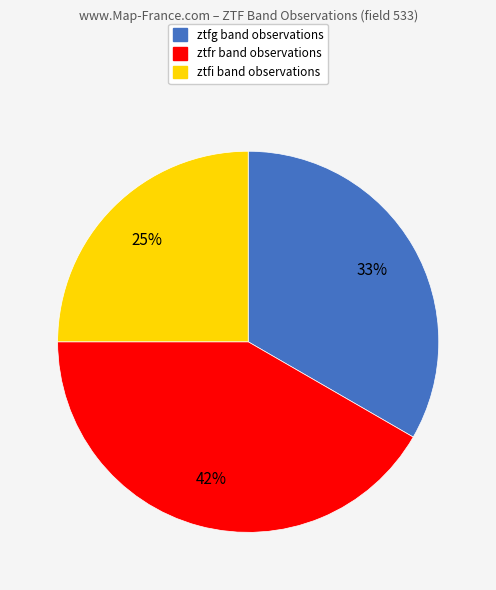

To the nearest percent, what portion does ztfr represent?

42%